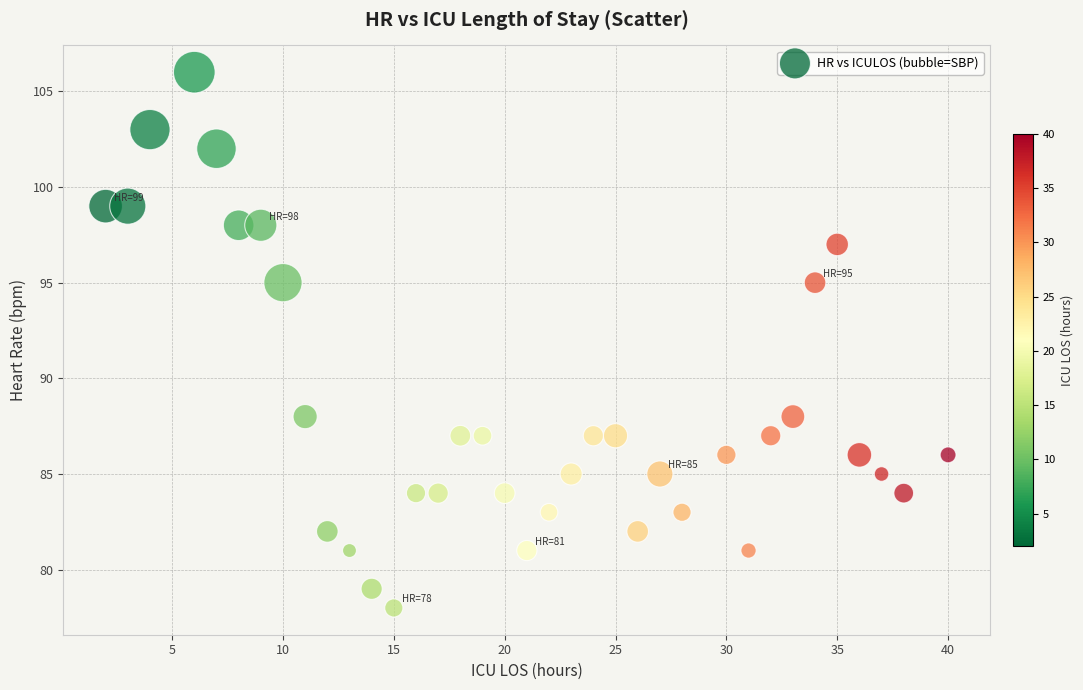

What is the range of X values (max minus min)?

38